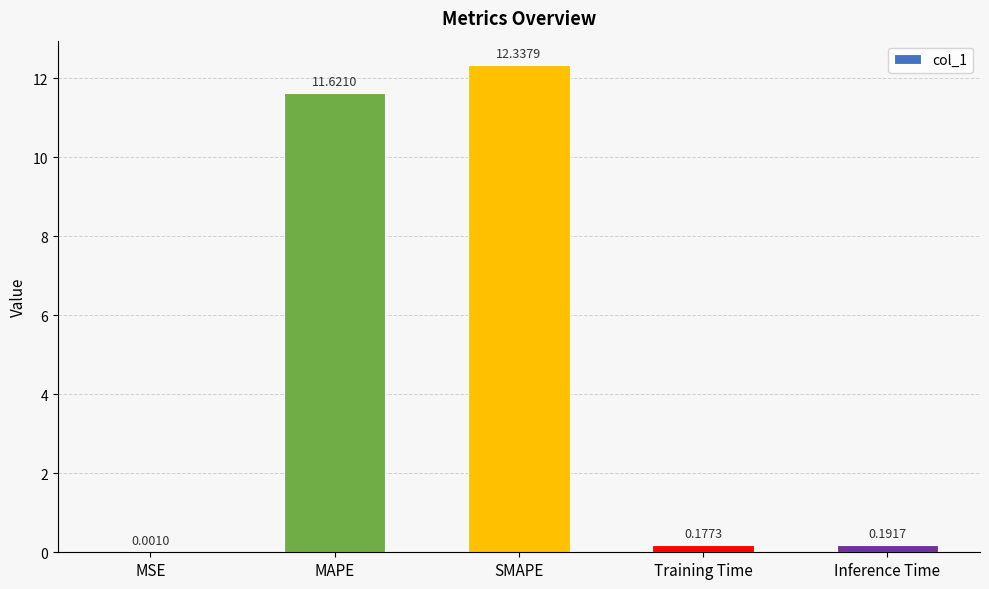

Where is the data nearest to the value 6?

MAPE